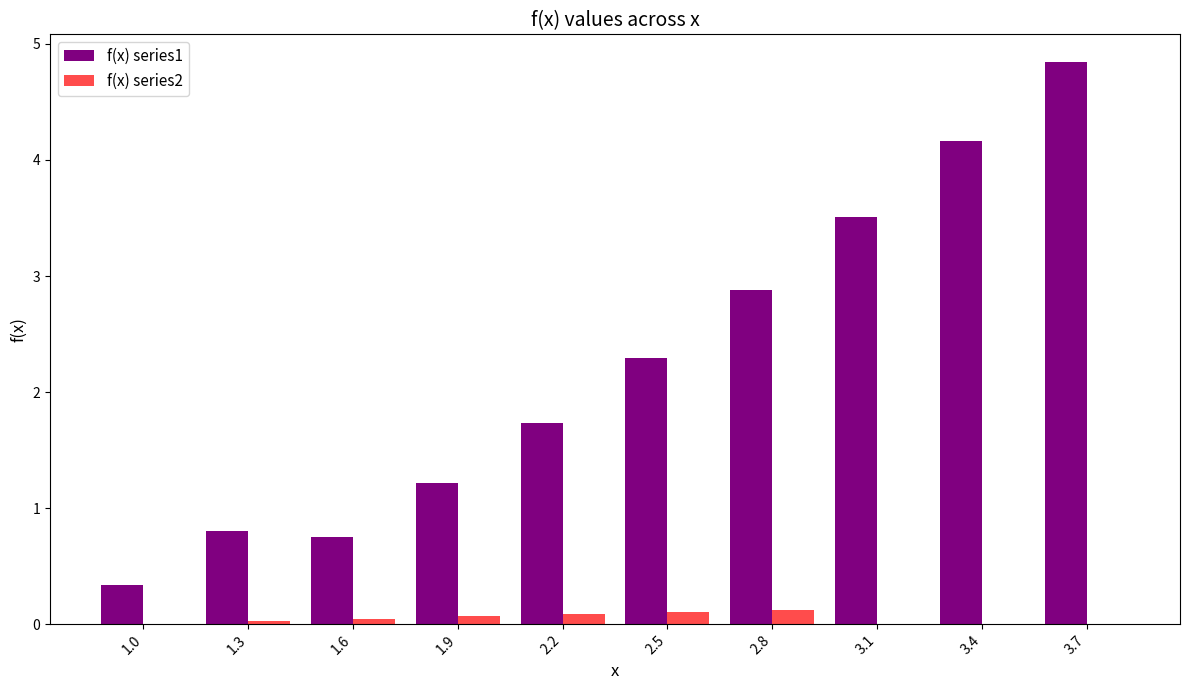

At which category is the sum across all series the highest?

3.7